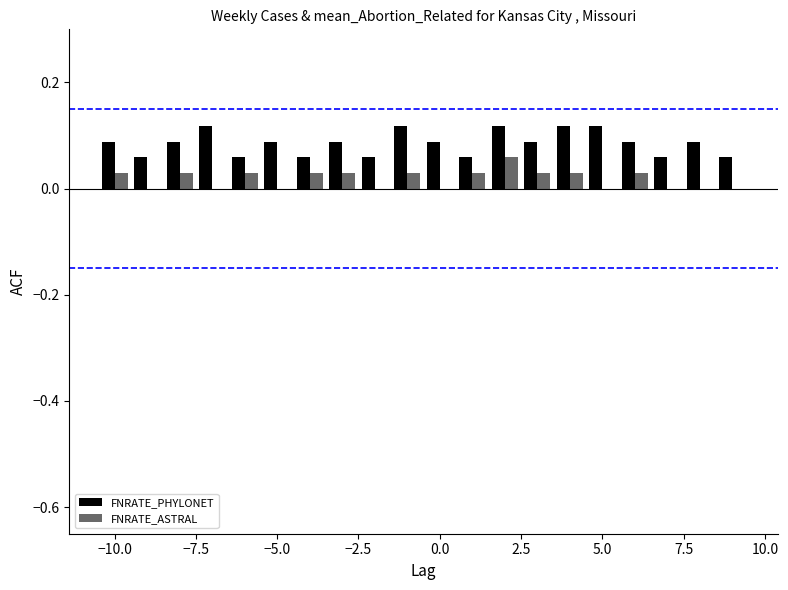

Which series has the largest total across all categories?

FNRATE_PHYLONET